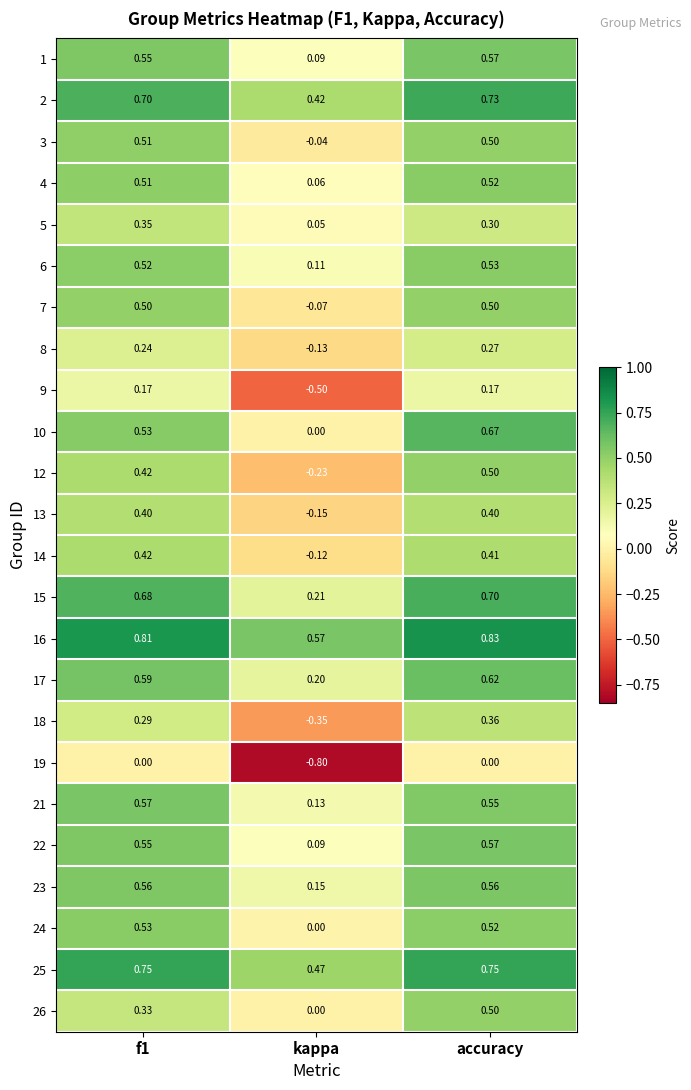

Which category has the highest value across all series?

accuracy